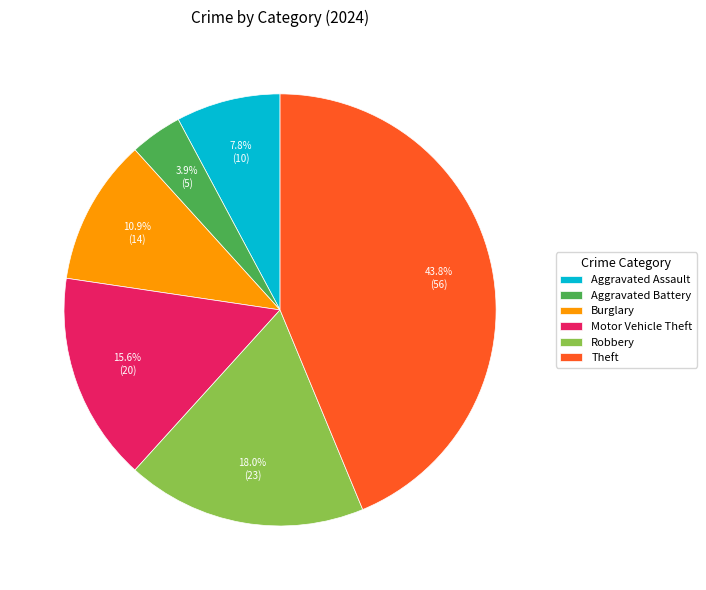

How much of the chart is everything except Motor Vehicle Theft?

84.4%